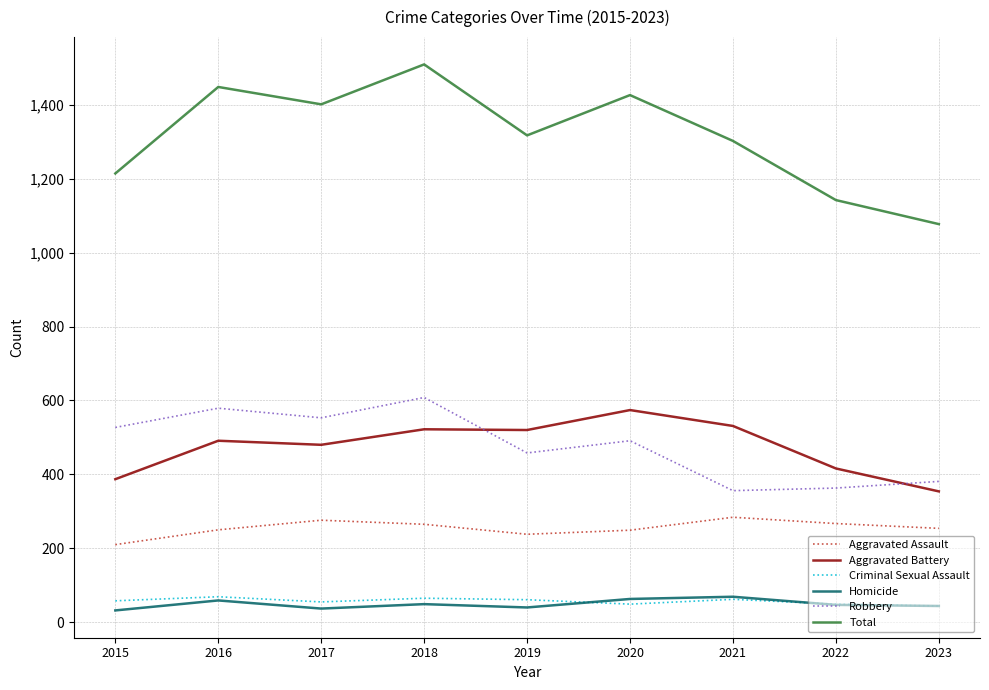

What is the greatest value displayed?

1509